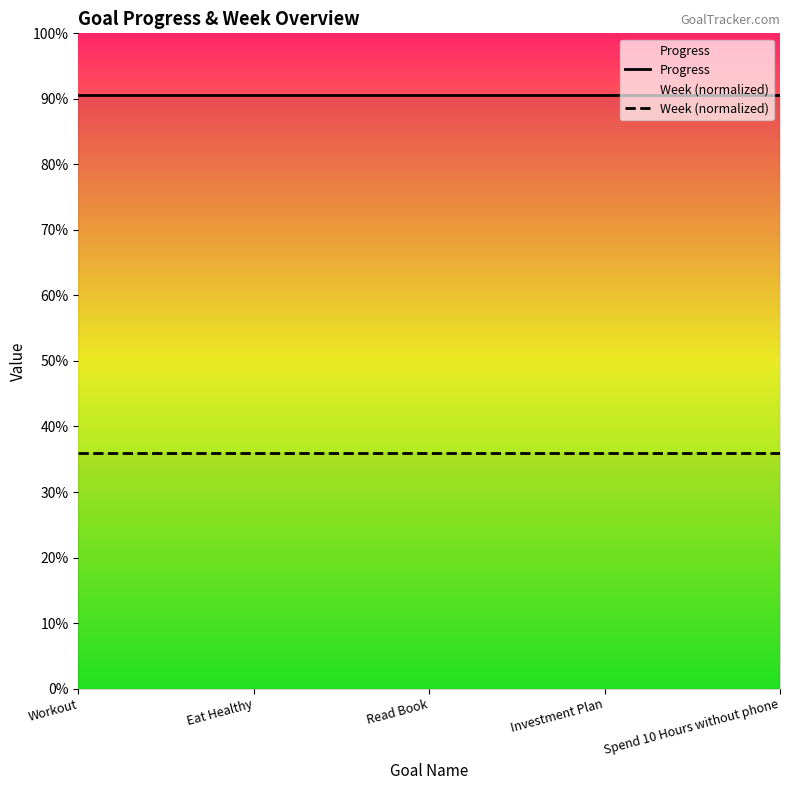

Rank the series by their average value, from lowest to highest.

Week (normalized), Progress